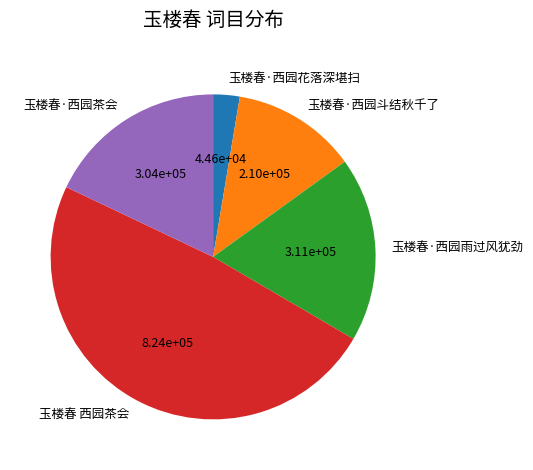

Combined, do 玉楼春·西园茶会 and 玉楼春·西园雨过风犹劲 account for over 50%?

No